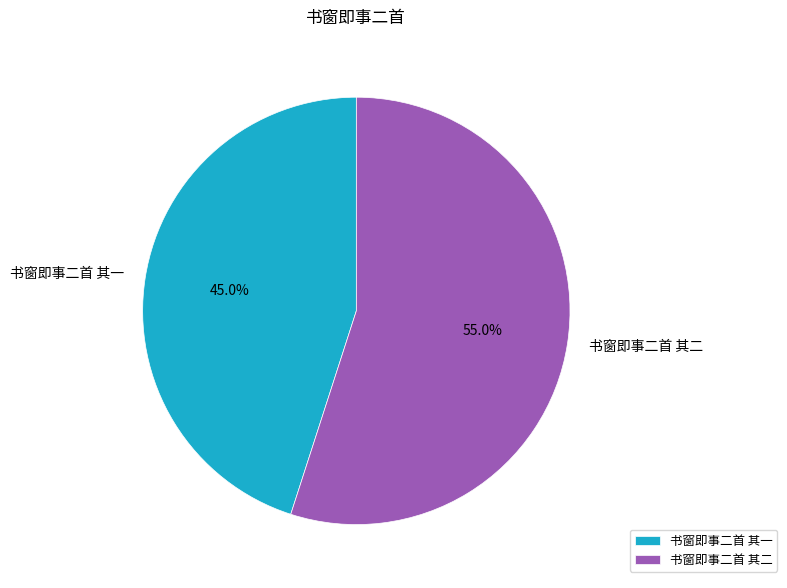

Rank the categories by value from lowest to highest.

书窗即事二首 其一, 书窗即事二首 其二